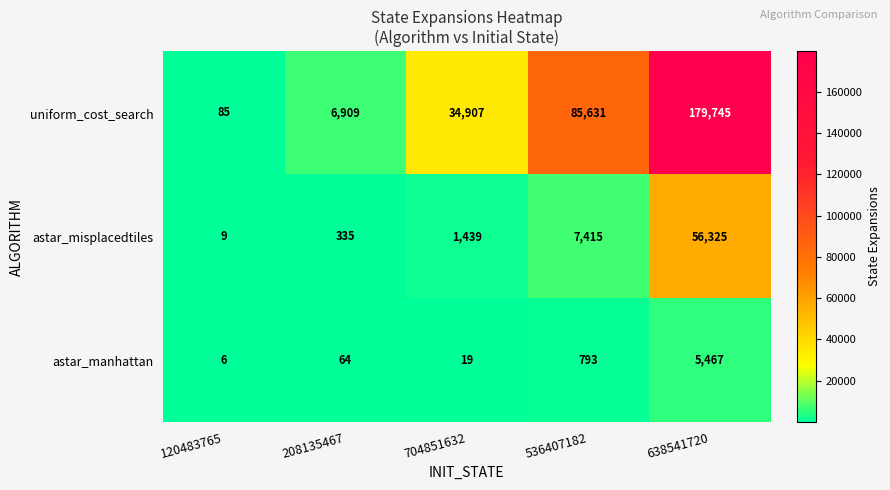

Which series has the largest range (max minus min)?

uniform_cost_search